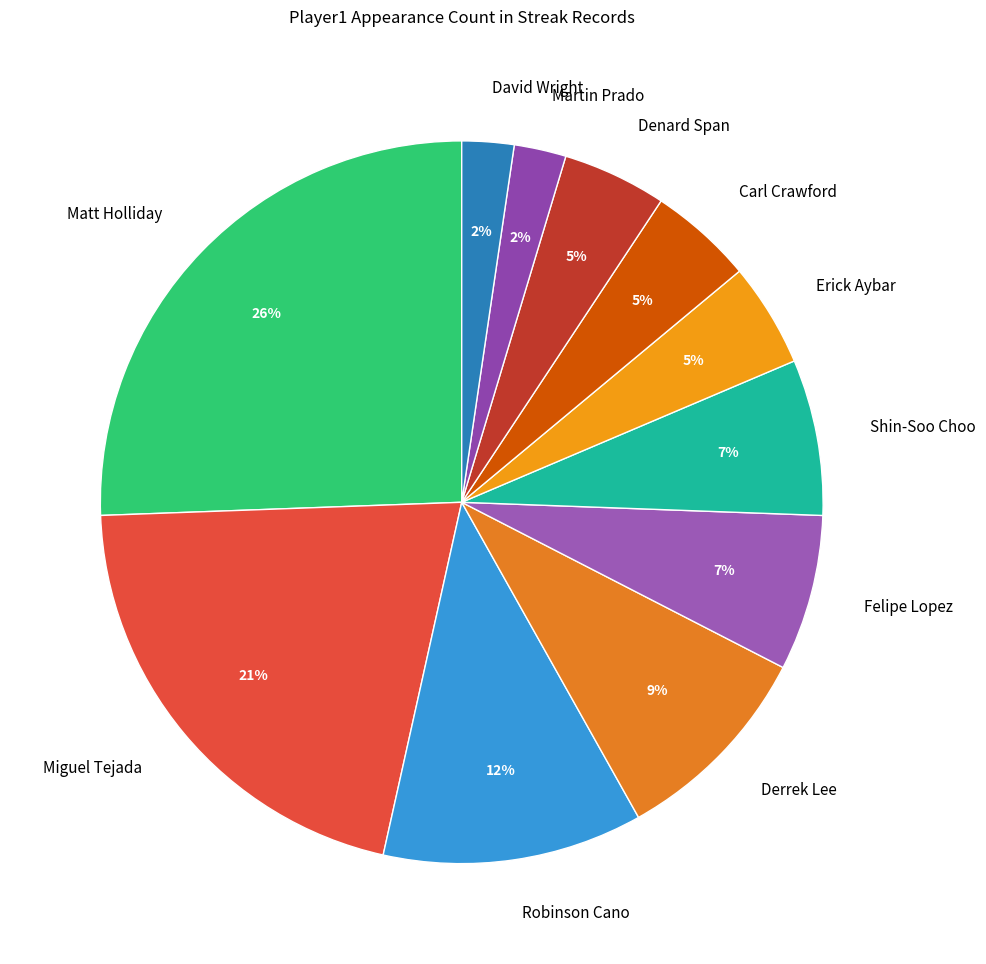

Does Miguel Tejada account for over 50% of the chart?

No